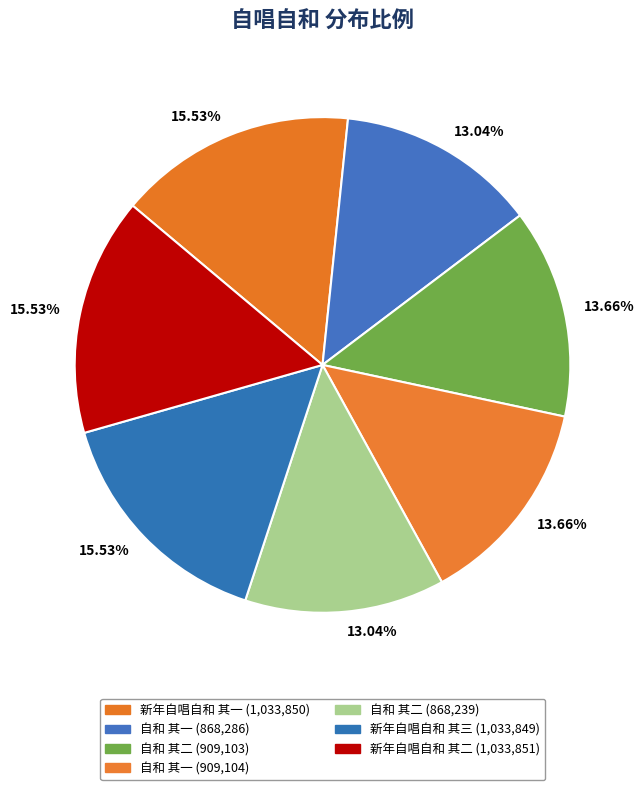

Which slice is the smallest?

自和 其二